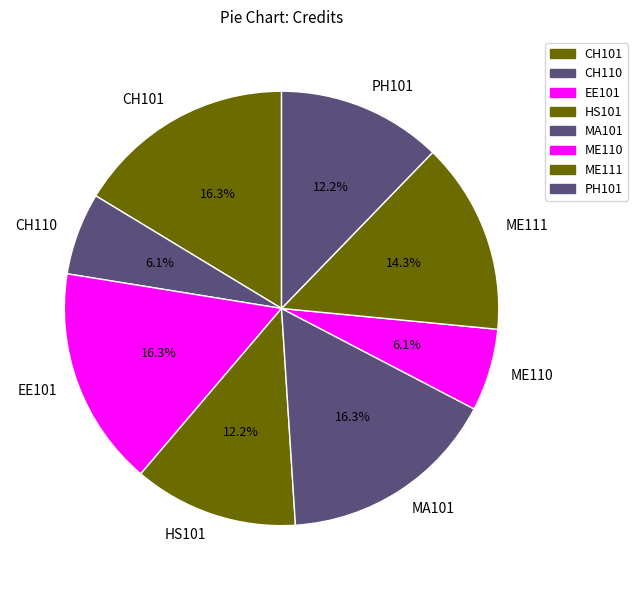

What is the total percentage of EE101 and ME110?

22.4%